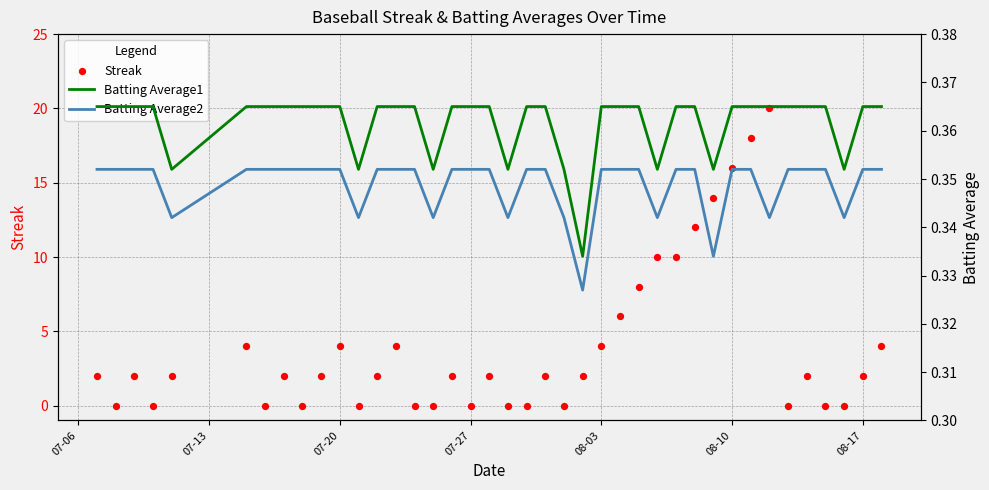

Which series contains the lowest Y value?

Streak